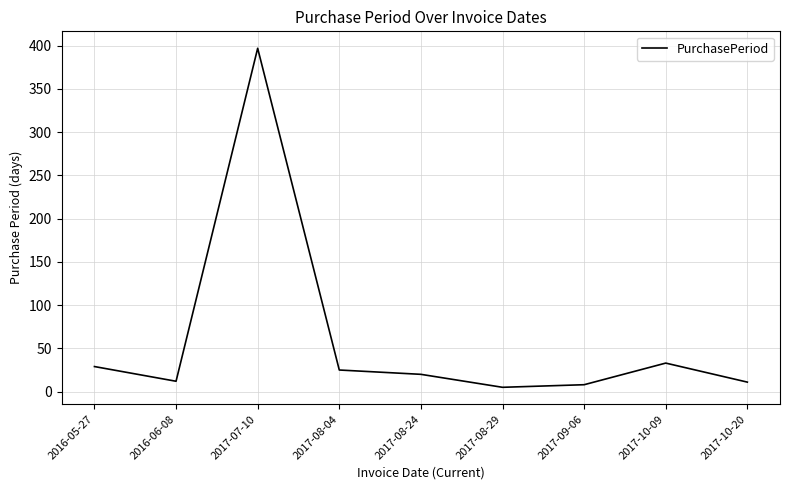

What is the ratio of the value at 2016-06-08 to the value at 2017-10-09?

0.4